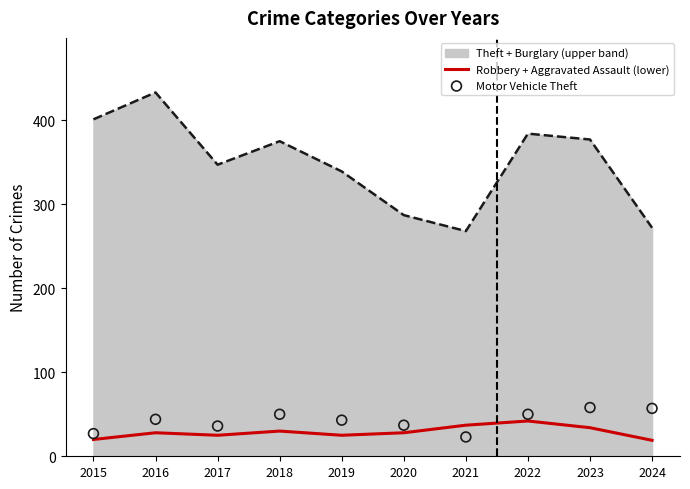

What is the total value across all series at 2016?

72